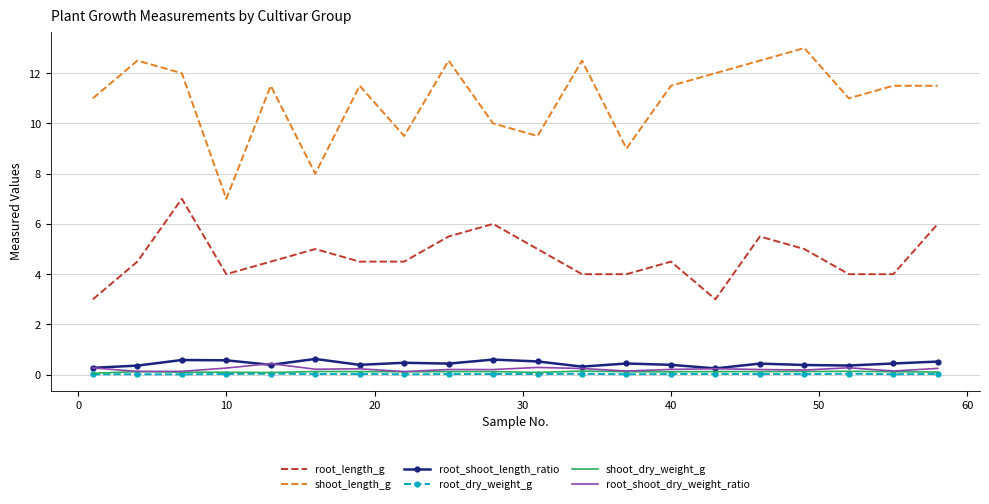

Which series has the largest total across all categories?

shoot_length_g